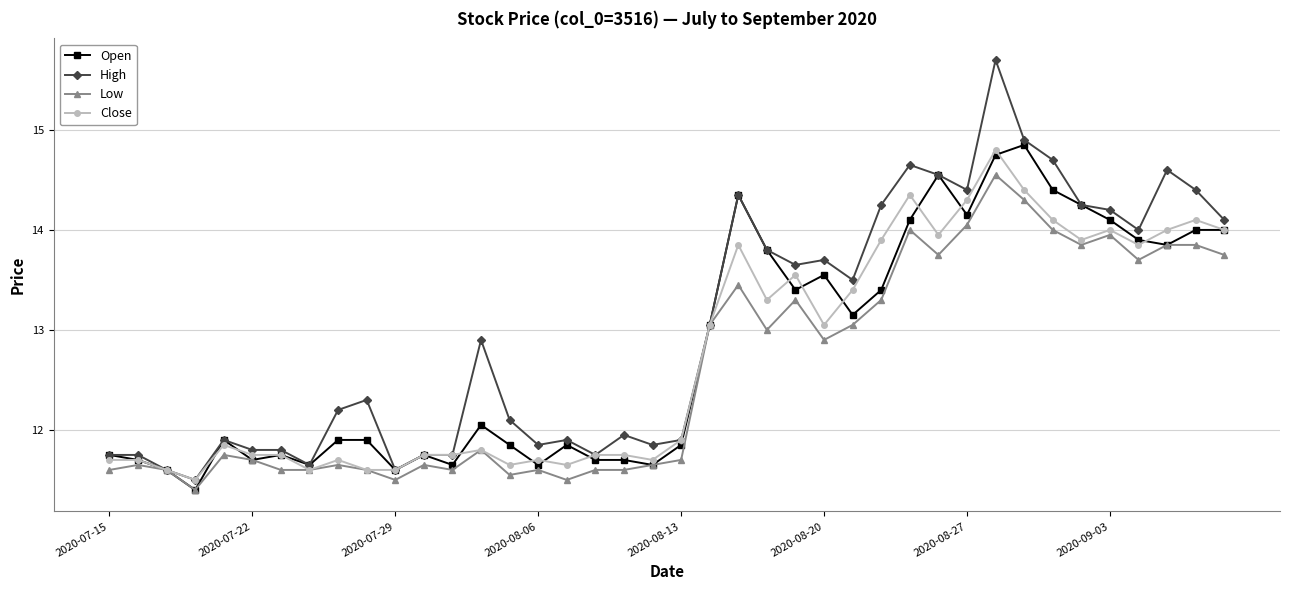

Which series has the largest total across all categories?

High